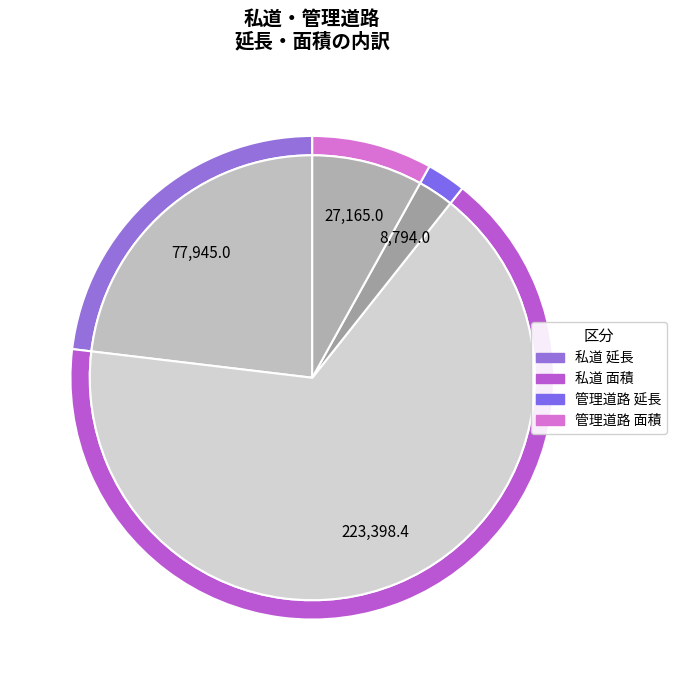

Count the number of slices in the pie.

4